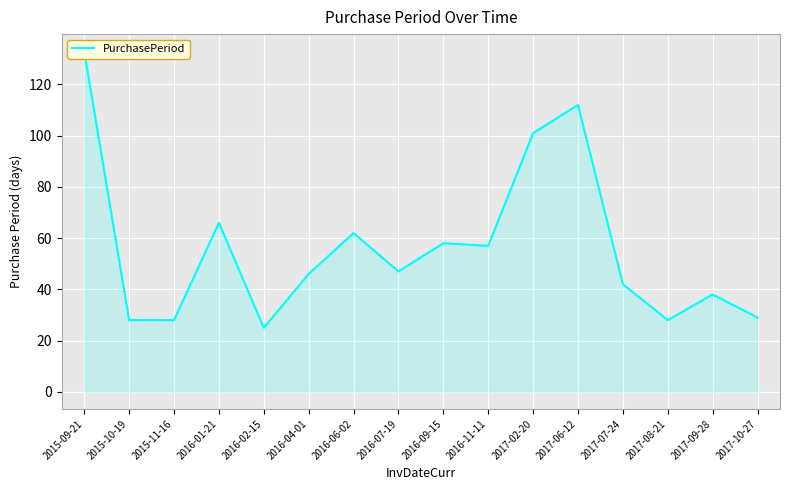

What is the minimum value shown in the chart?

25